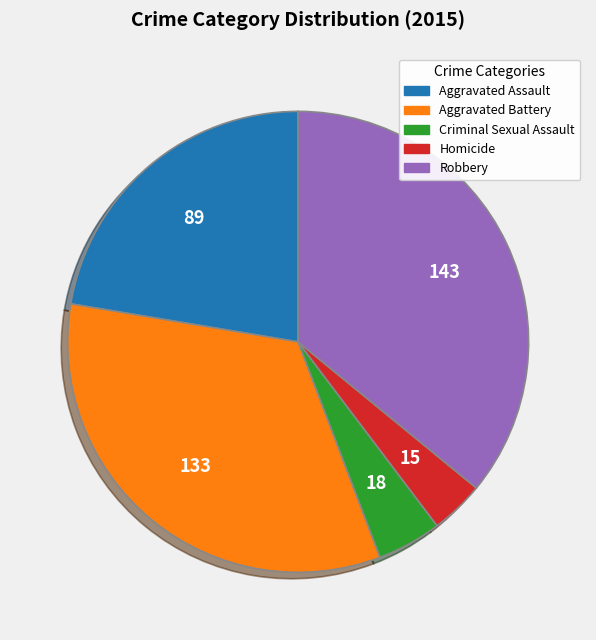

Which slice is the smallest?

Homicide